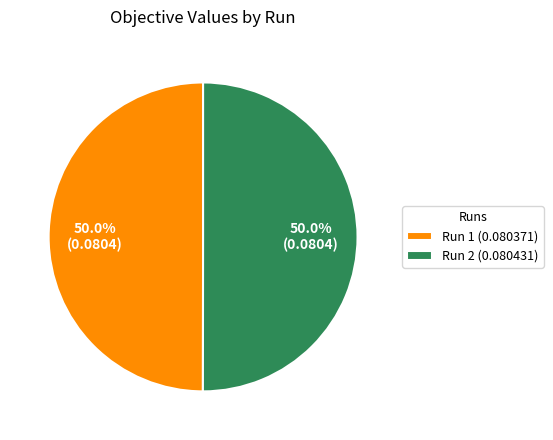

What percentage is NOT represented by Run 2 (0.080431)?

50.0%